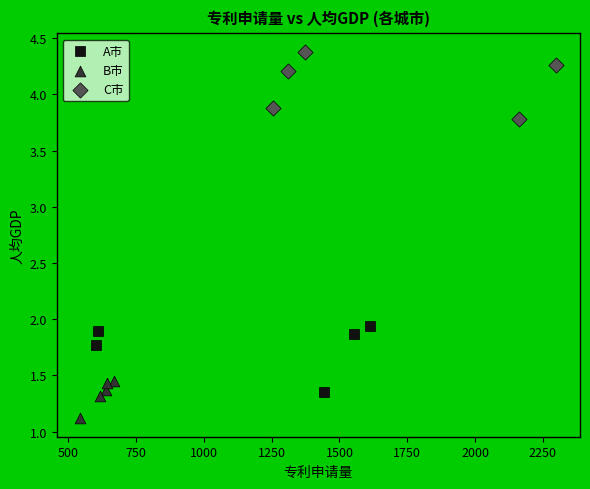

What are all the series names shown in the legend?

A市, B市, C市